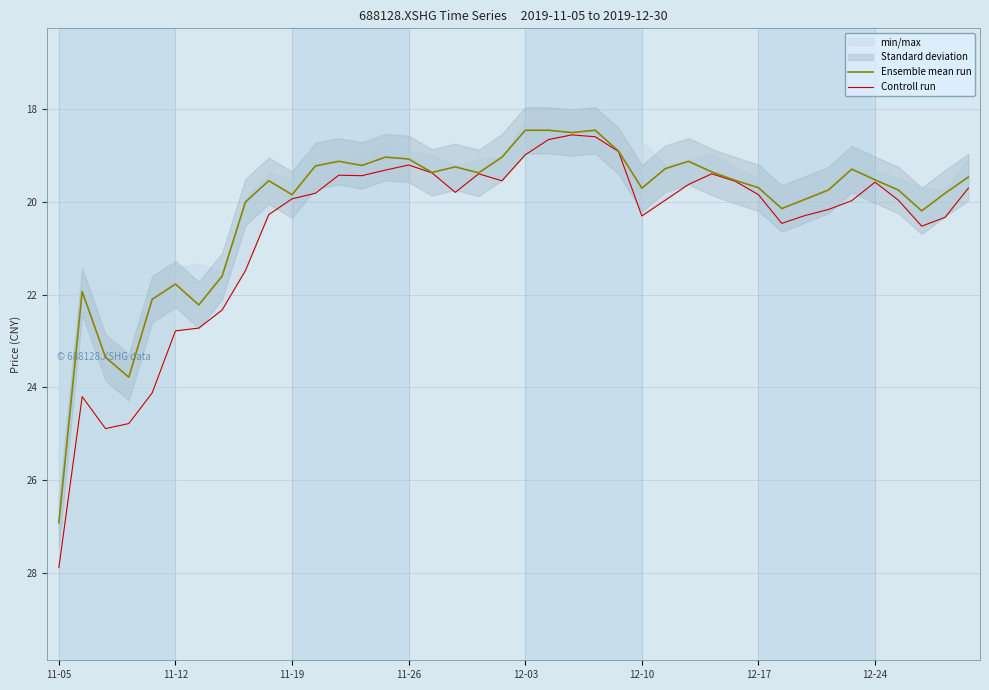

Rank the series by their maximum value, from highest to lowest.

Controll run, Ensemble mean run